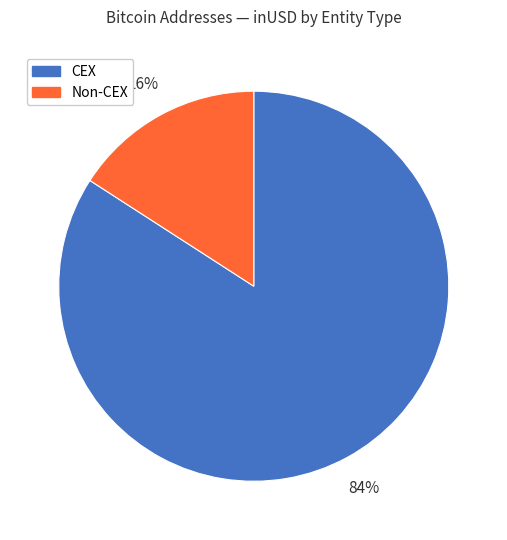

Do Non-CEX and CEX together represent more than half of the pie?

Yes